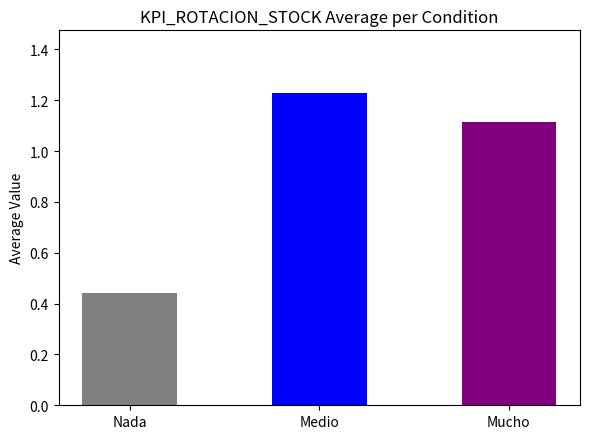

At which label is the value closest to 0?

Nada